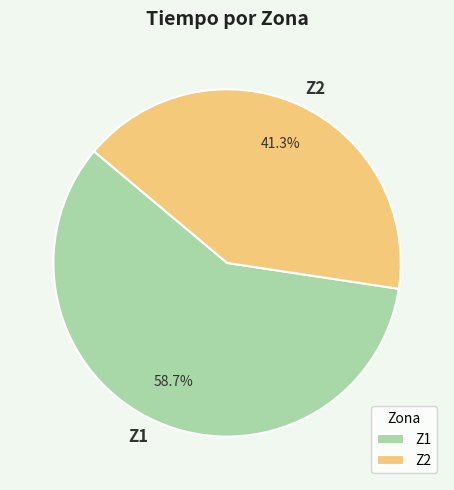

The Z2 slice represents 30% of the pie. True or false?

False